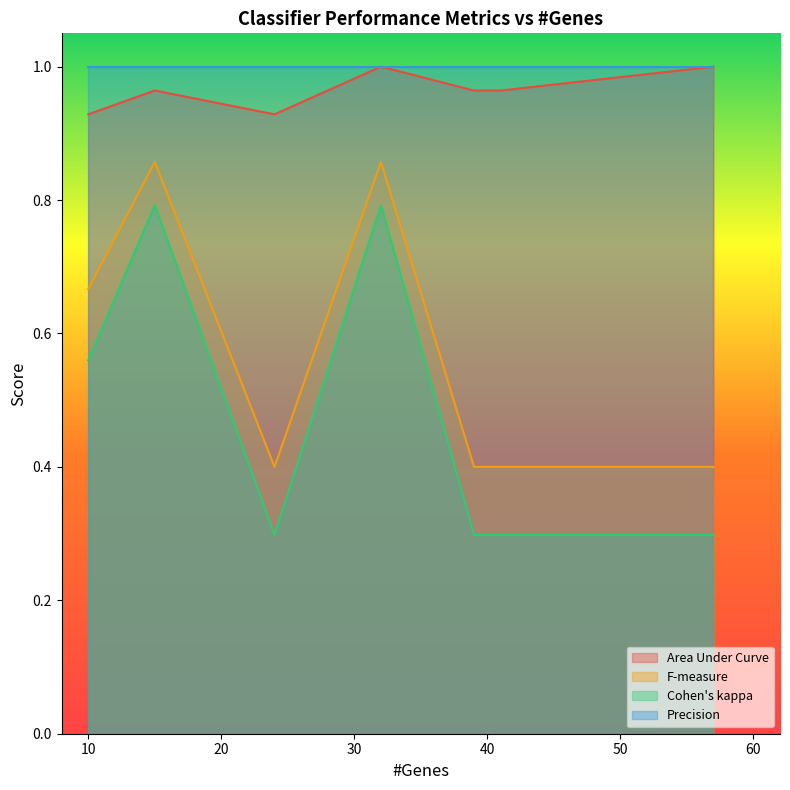

True or false: Area Under Curve and F-measure intersect in this chart.

False